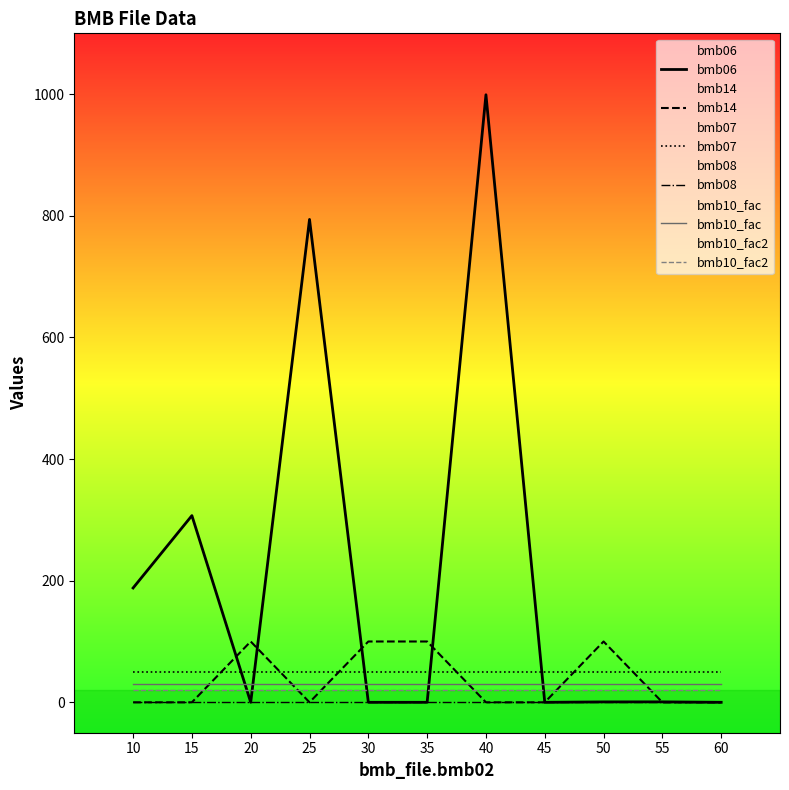

What is the sum of the bmb10_fac2 values at 60 and 20?

40.0